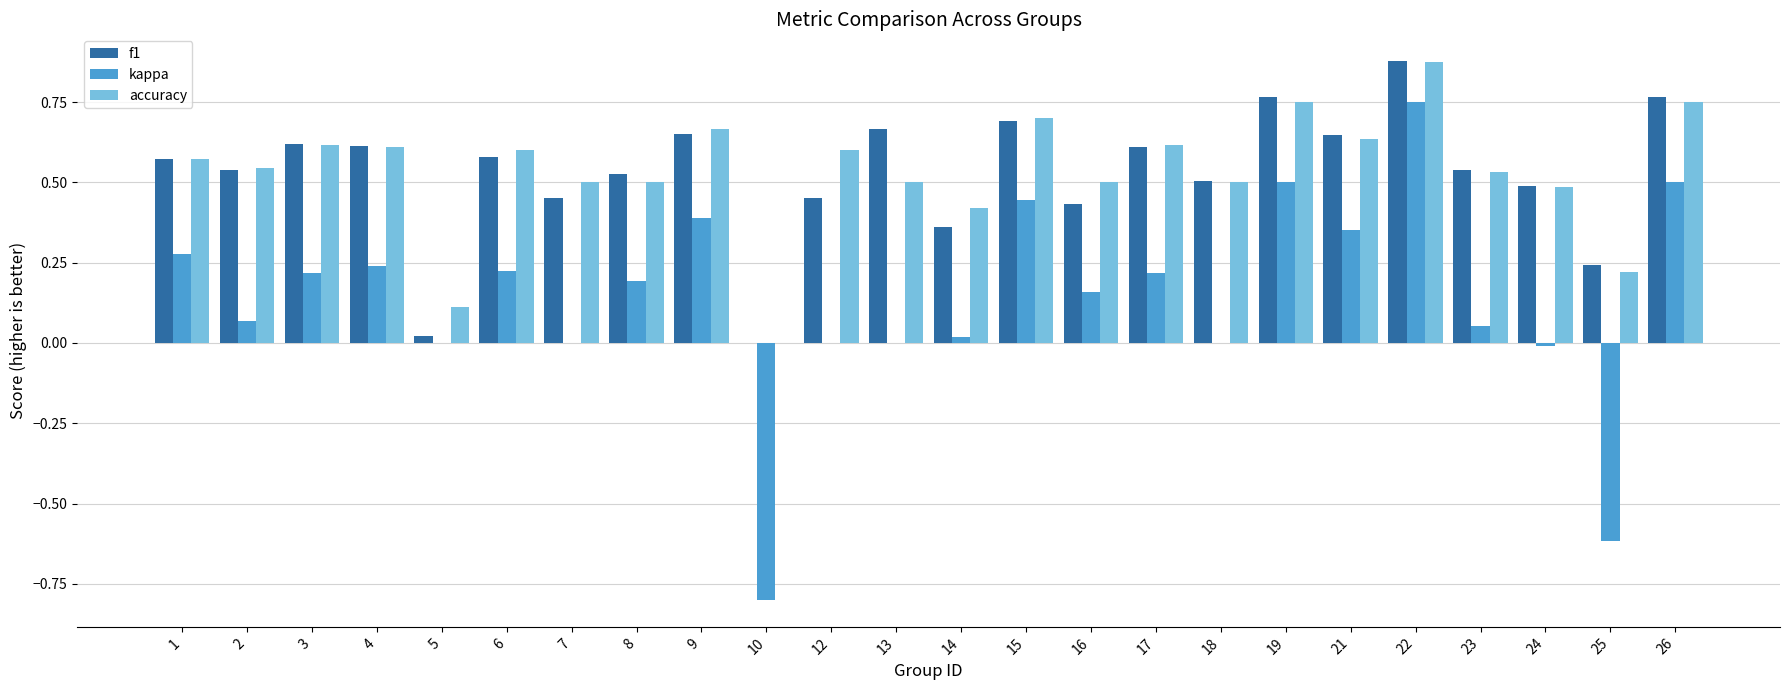

True or false: accuracy has a value of 0.2 at 2.

False